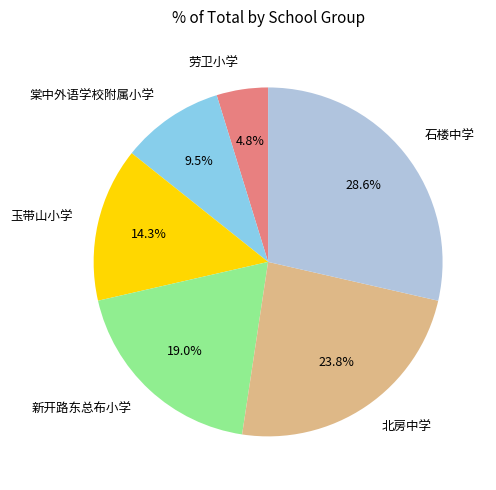

Which slice is the smallest?

劳卫小学